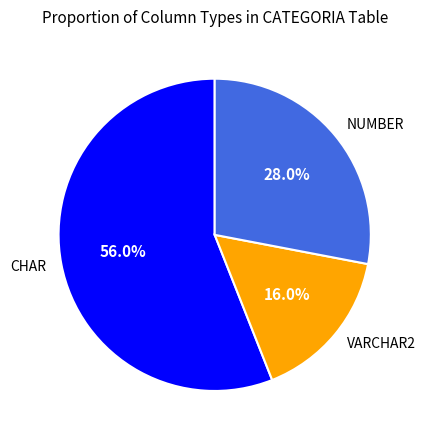

True or false: VARCHAR2 accounts for 16% of the total.

True